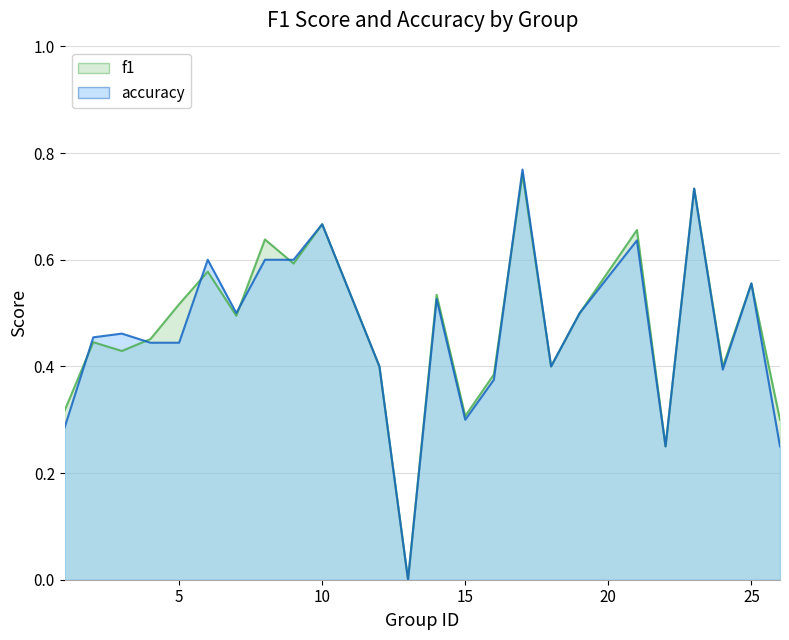

Reading left to right, transcribe all the data shown in this chart.

f1: 0.3	0.4	0.4	0.5	0.5	0.6	0.5	0.6	0.6	0.7	0.4	0.0	0.5	0.3	0.4	0.8	0.4	0.5	0.7	0.2	0.7	0.4	0.6	0.3
accuracy: 0.3	0.5	0.5	0.4	0.4	0.6	0.5	0.6	0.6	0.7	0.4	0.0	0.5	0.3	0.4	0.8	0.4	0.5	0.6	0.2	0.7	0.4	0.6	0.2